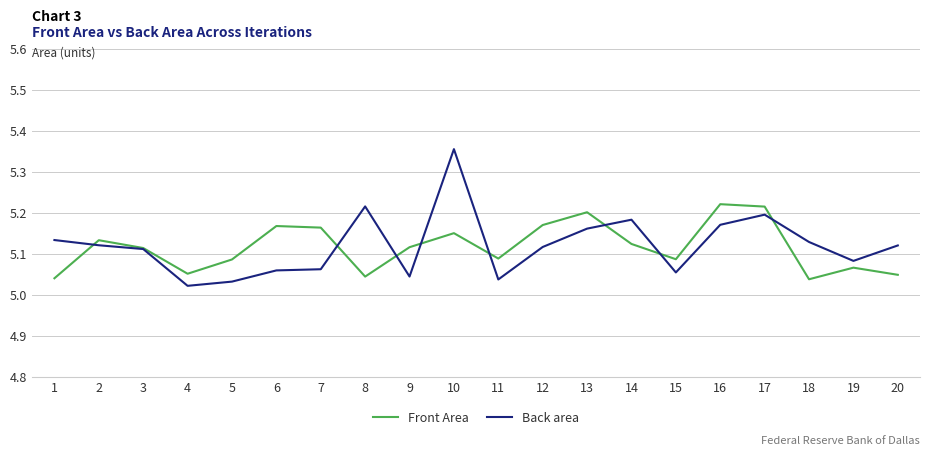

What is the difference between the Front Area values at 19 and 2?

0.1